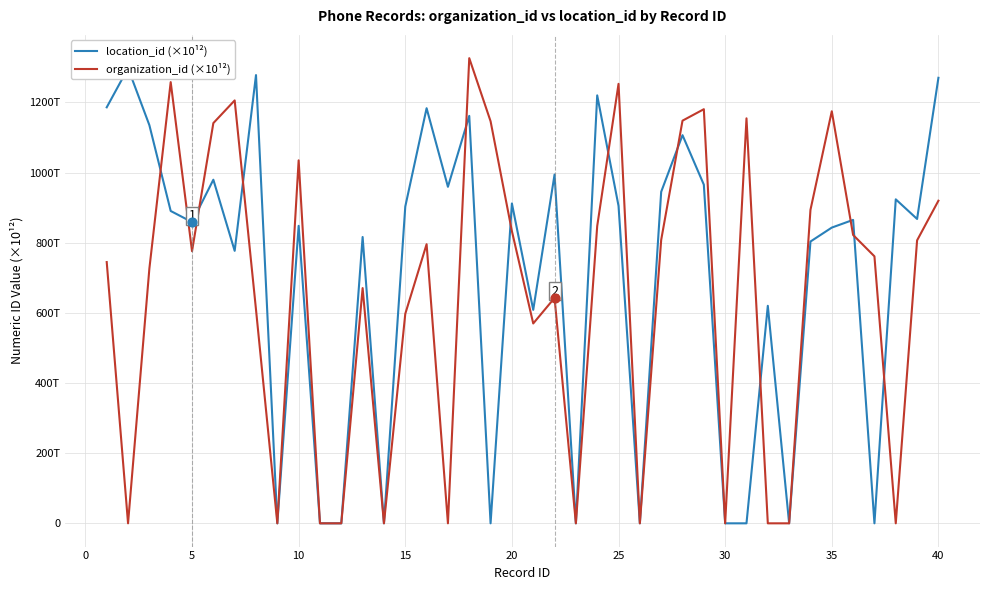

What are all the series names shown in the legend?

location_id (×10¹²), organization_id (×10¹²)